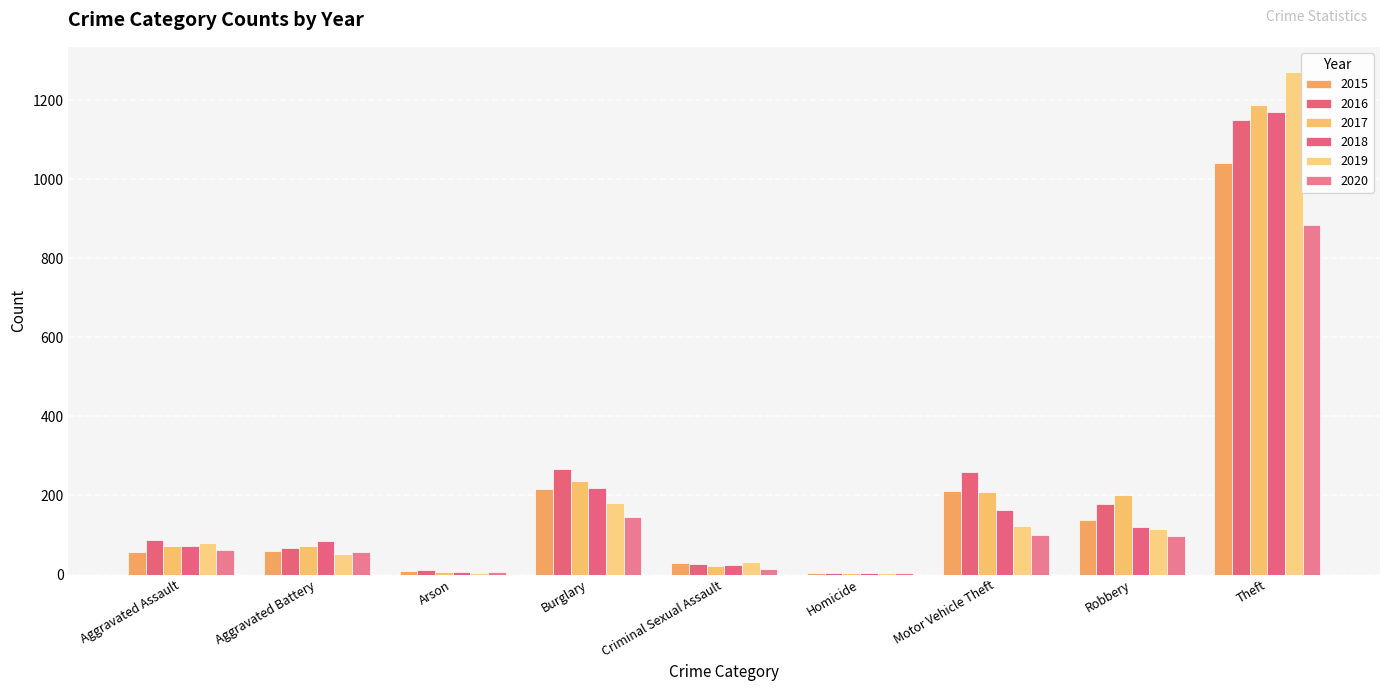

Reading left to right, list all the values displayed in this chart.

2015: Aggravated Assault=56	Aggravated Battery=60	Arson=10	Burglary=216	Criminal Sexual Assault=29	Homicide=5	Motor Vehicle Theft=212	Robbery=139	Theft=1041
2016: Aggravated Assault=88	Aggravated Battery=66	Arson=12	Burglary=266	Criminal Sexual Assault=26	Homicide=4	Motor Vehicle Theft=259	Robbery=178	Theft=1151
2017: Aggravated Assault=72	Aggravated Battery=71	Arson=7	Burglary=237	Criminal Sexual Assault=22	Homicide=4	Motor Vehicle Theft=208	Robbery=202	Theft=1188
2018: Aggravated Assault=72	Aggravated Battery=86	Arson=7	Burglary=218	Criminal Sexual Assault=24	Homicide=4	Motor Vehicle Theft=163	Robbery=121	Theft=1170
2019: Aggravated Assault=80	Aggravated Battery=53	Arson=5	Burglary=182	Criminal Sexual Assault=31	Homicide=4	Motor Vehicle Theft=123	Robbery=116	Theft=1272
2020: Aggravated Assault=62	Aggravated Battery=57	Arson=7	Burglary=146	Criminal Sexual Assault=15	Homicide=5	Motor Vehicle Theft=99	Robbery=97	Theft=884